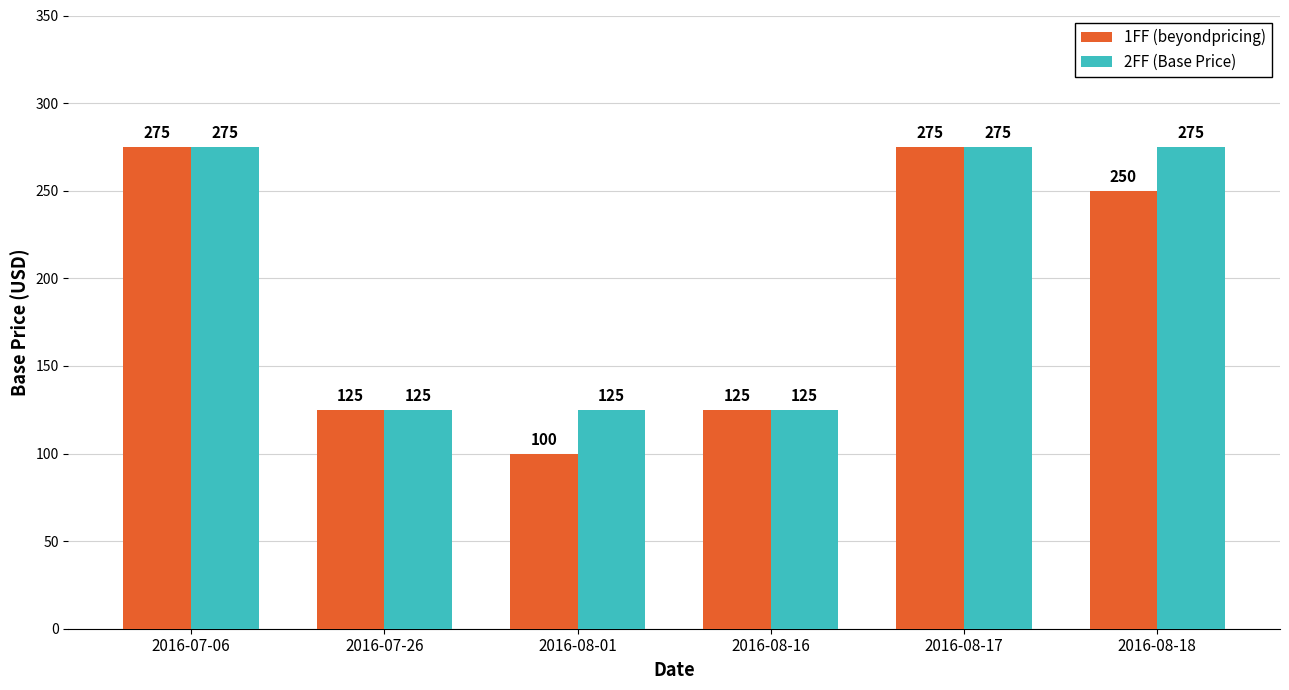

Which series has the largest range (max minus min)?

1FF (beyondpricing)